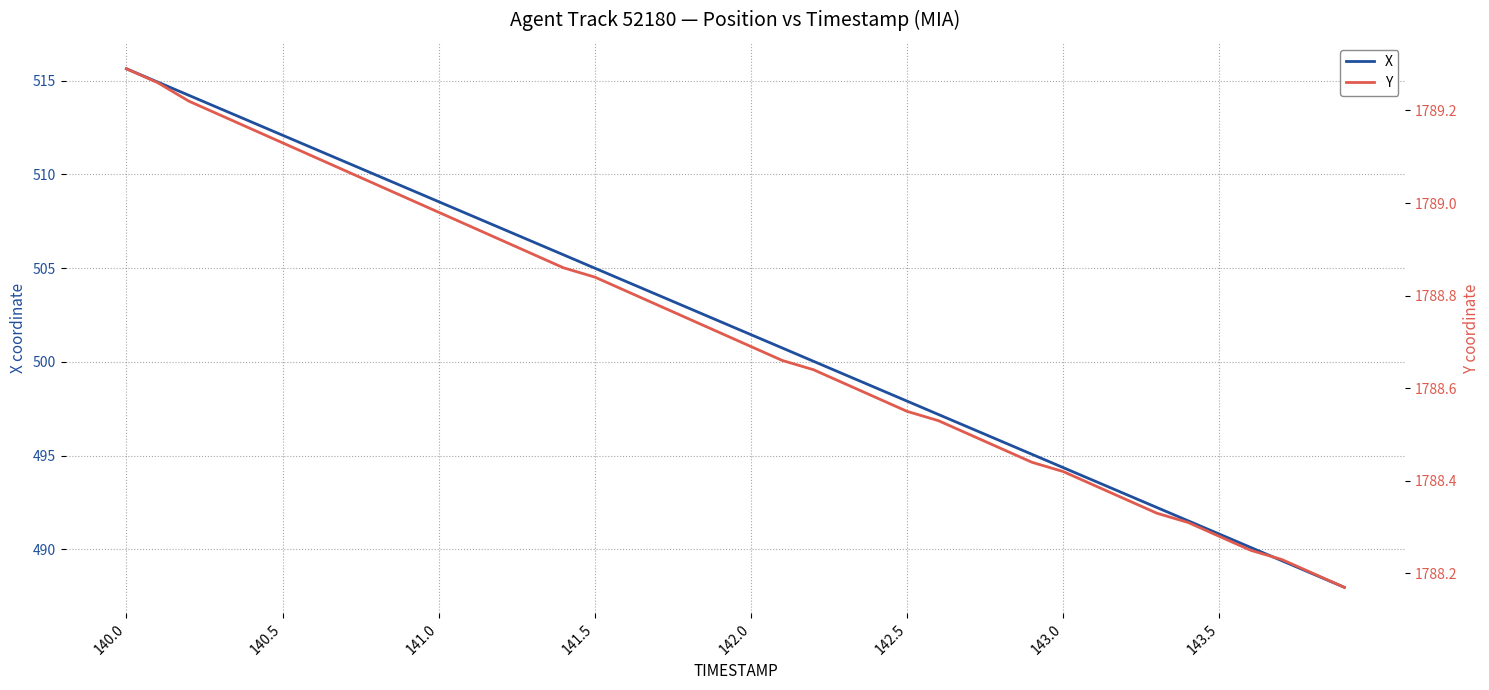

Is this an area chart (filled region under the line)?

No